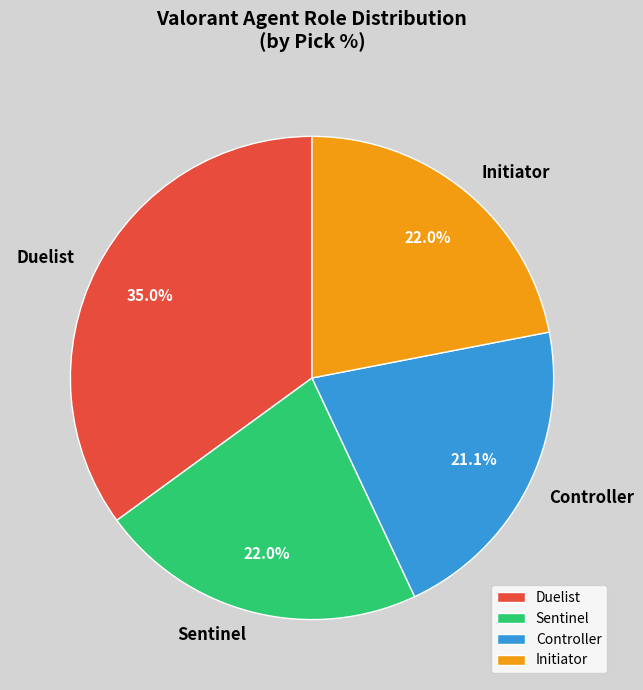

To the nearest percent, what is the difference between the largest and smallest slice percentages?

14%